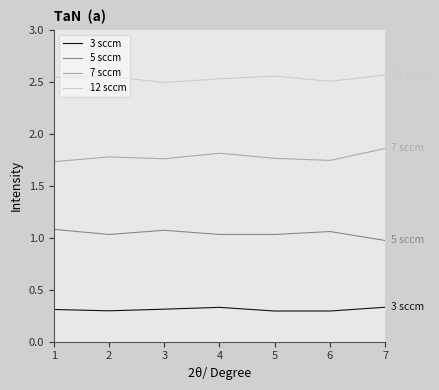

True or false: 3 sccm and 7 sccm intersect in this chart.

False